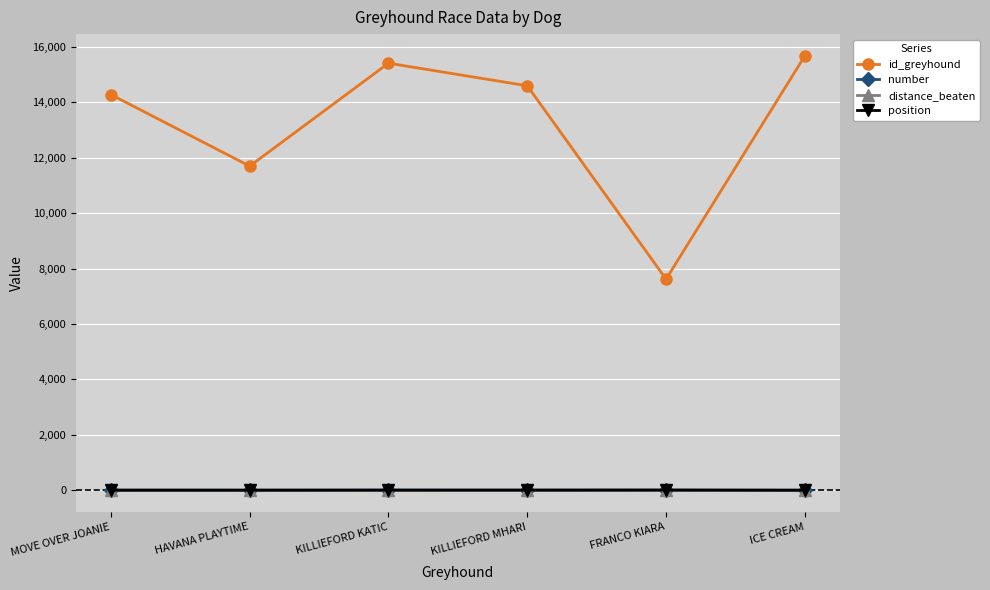

Which series has the widest spread of values?

id_greyhound